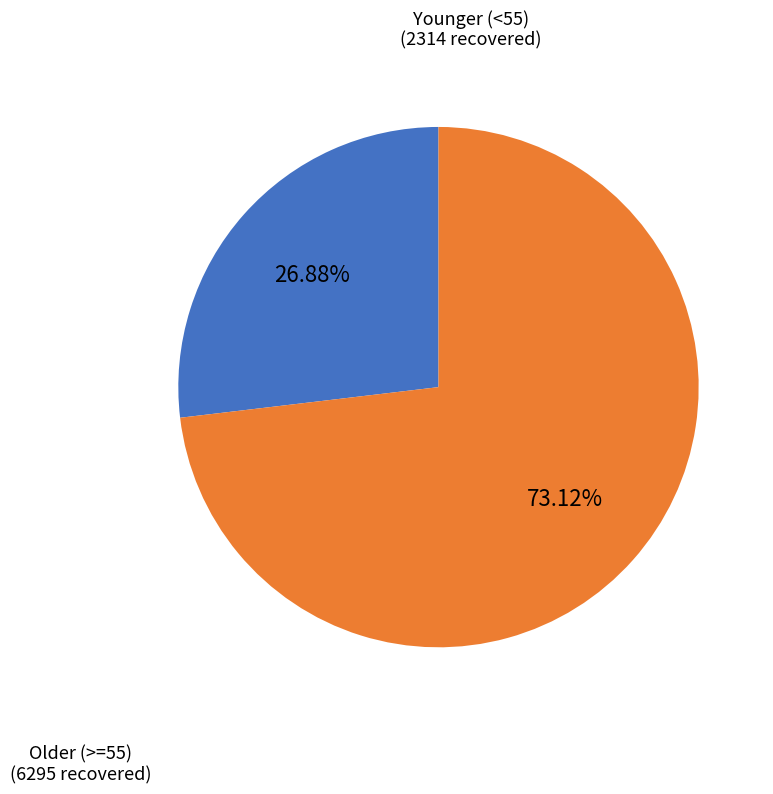

Is there a majority slice in this chart?

Yes